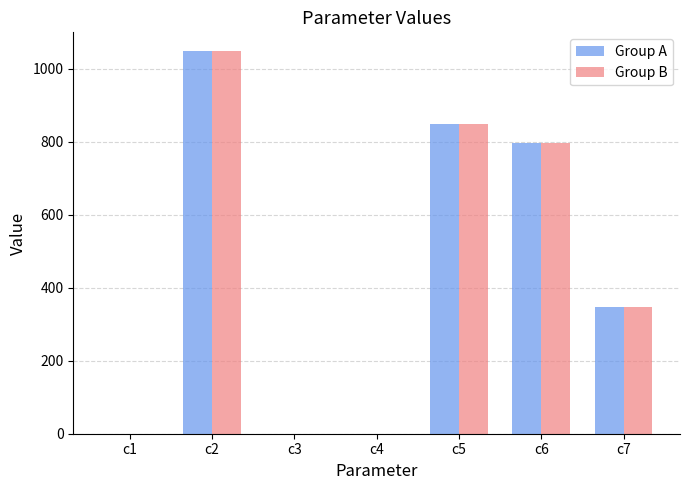

At which label is Group B closest to 523?

c7